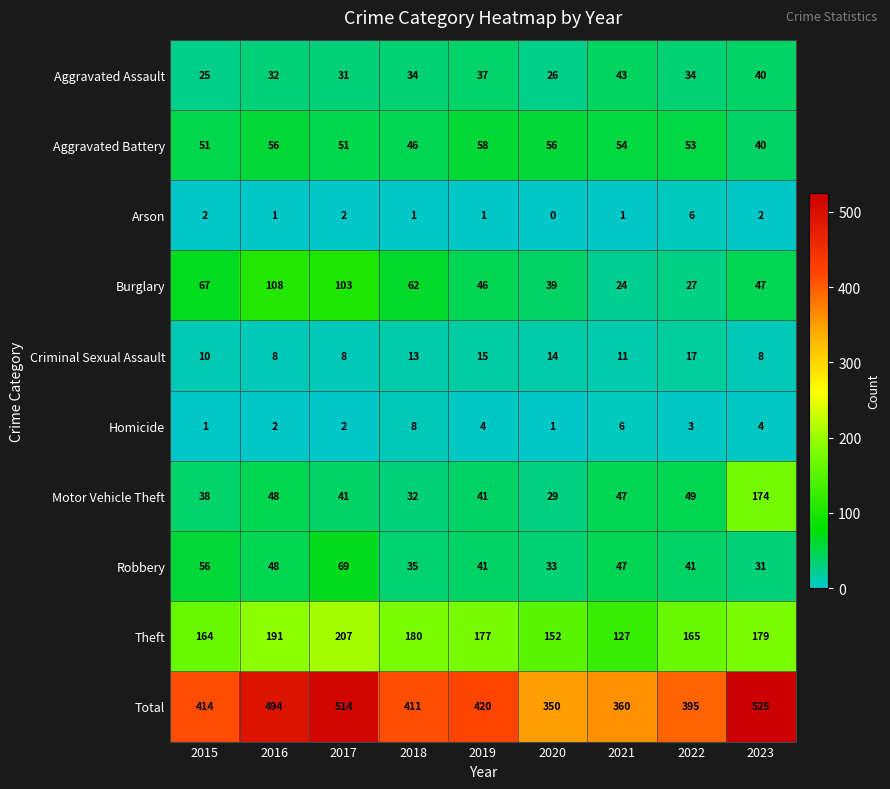

The Total series shows 106 at 2016. True or false?

False